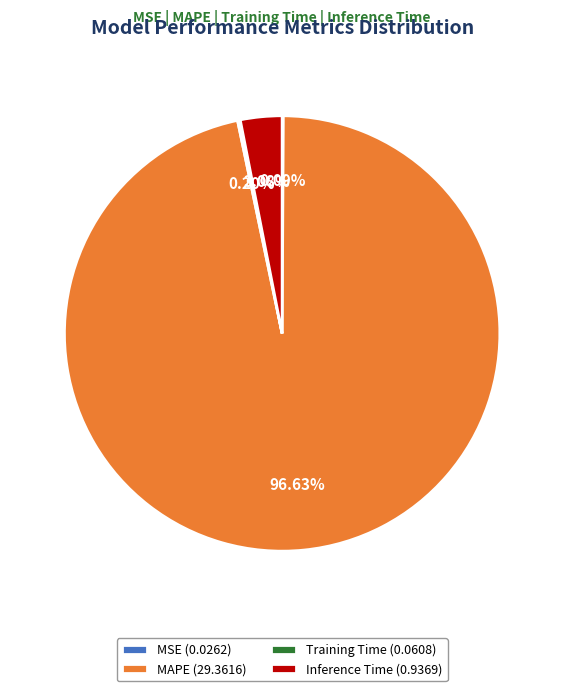

Is there any slice that represents more than half of the pie?

Yes